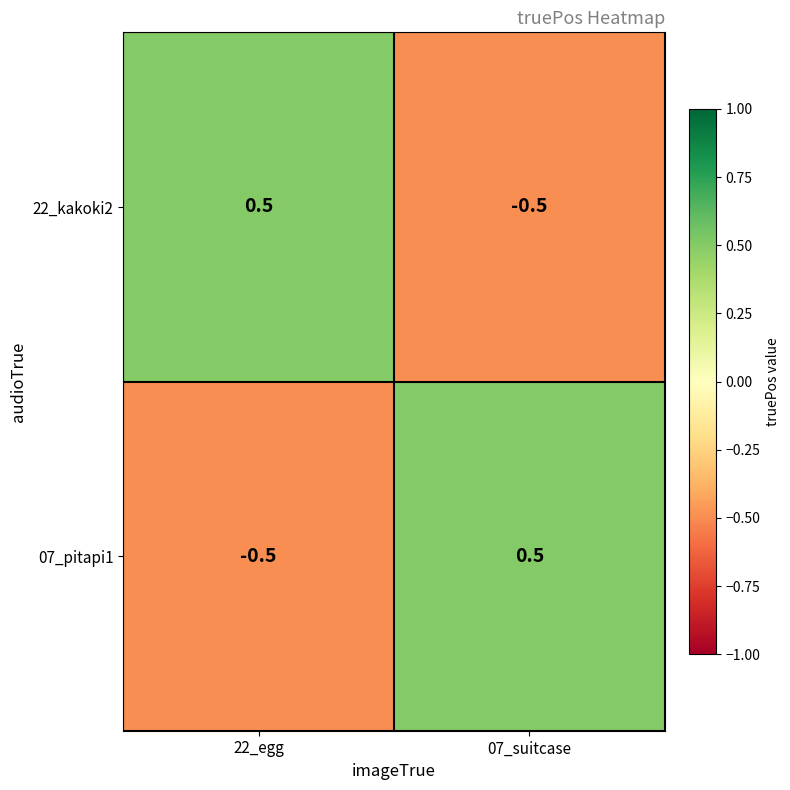

At 07_suitcase, list the series in order from largest to smallest.

07_pitapi1, 22_kakoki2